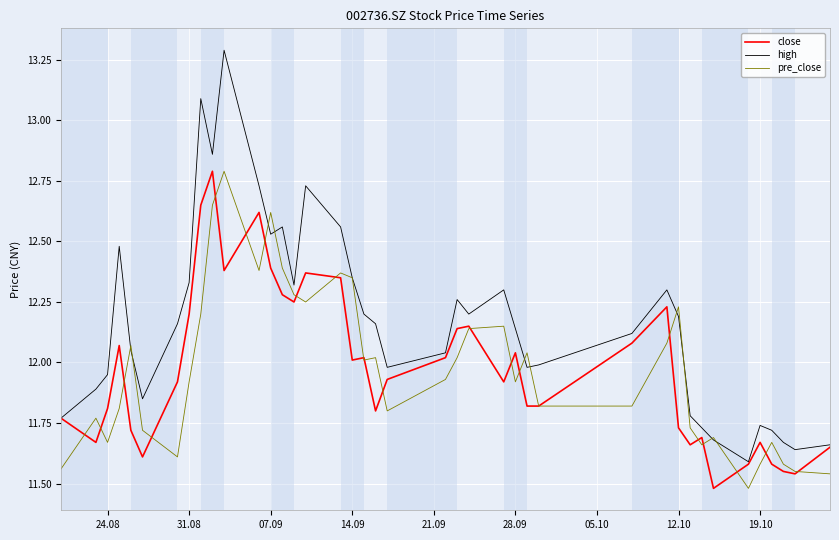

What is the maximum value shown in the chart?

13.3